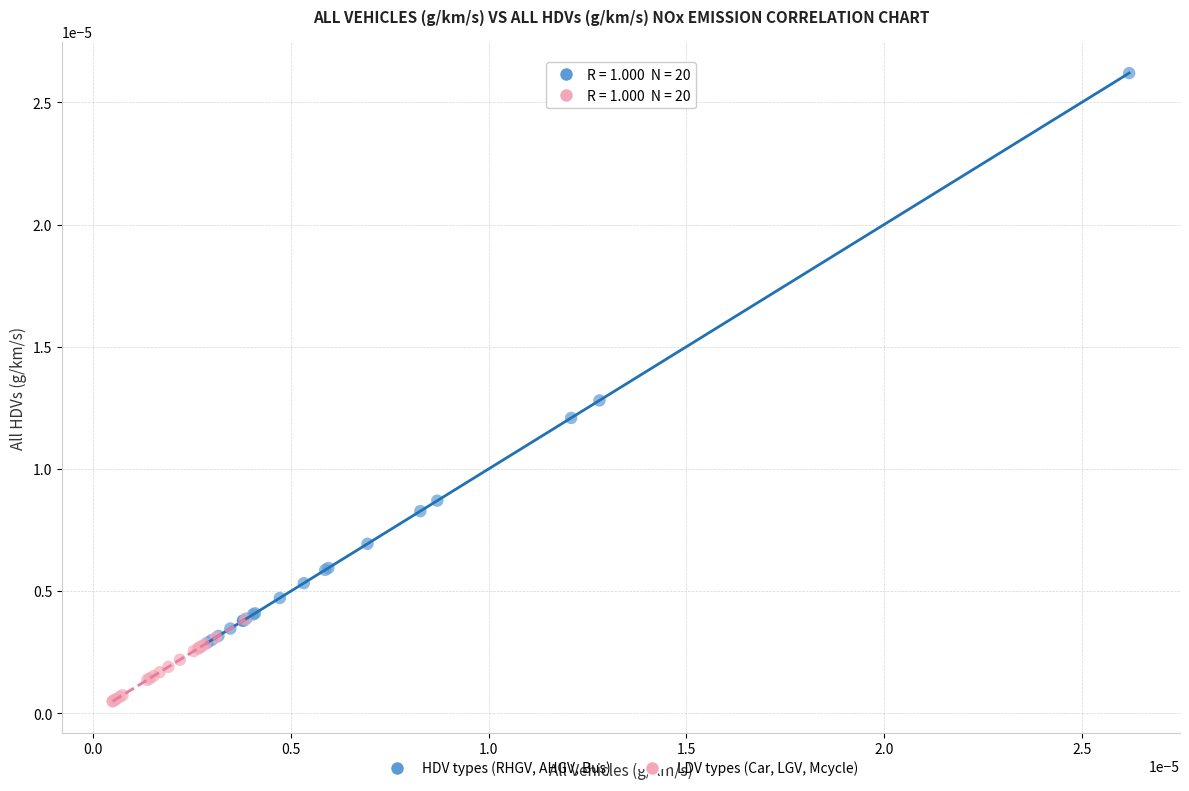

Which series reaches the minimum Y coordinate?

LDV types (Car, LGV, Mcycle)